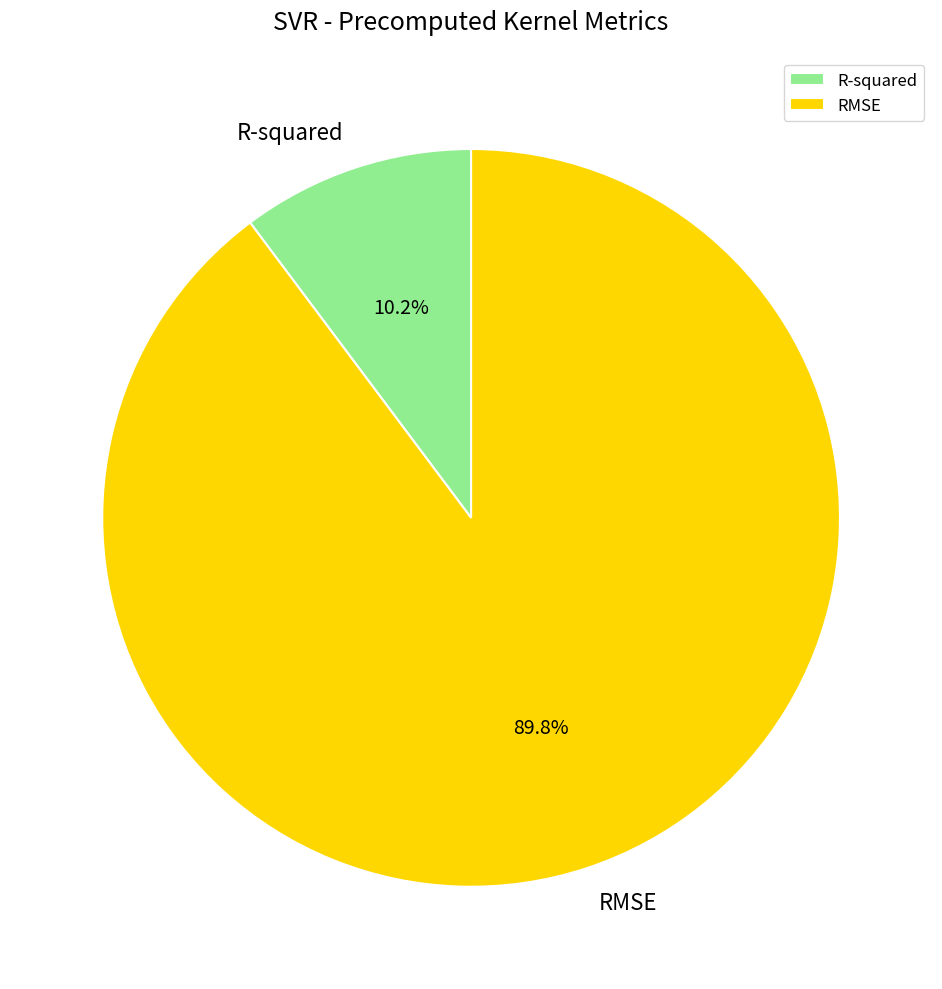

What percentage is NOT represented by R-squared?

89.8%